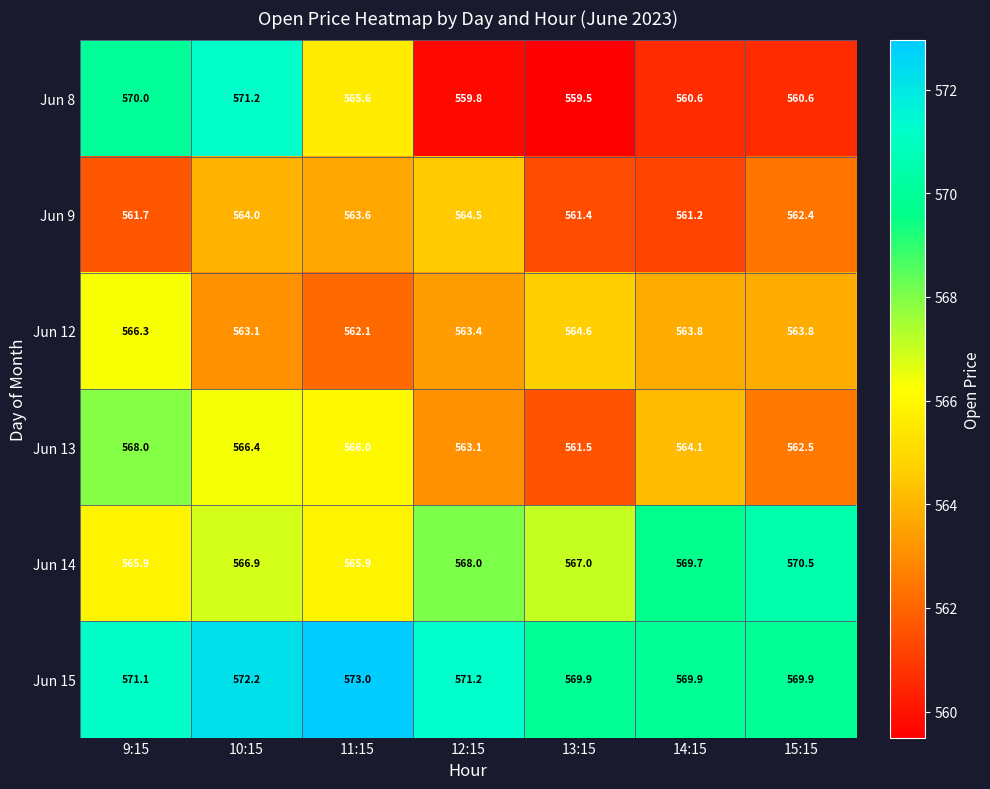

At which label does Jun 9 first exceed 562?

10:15